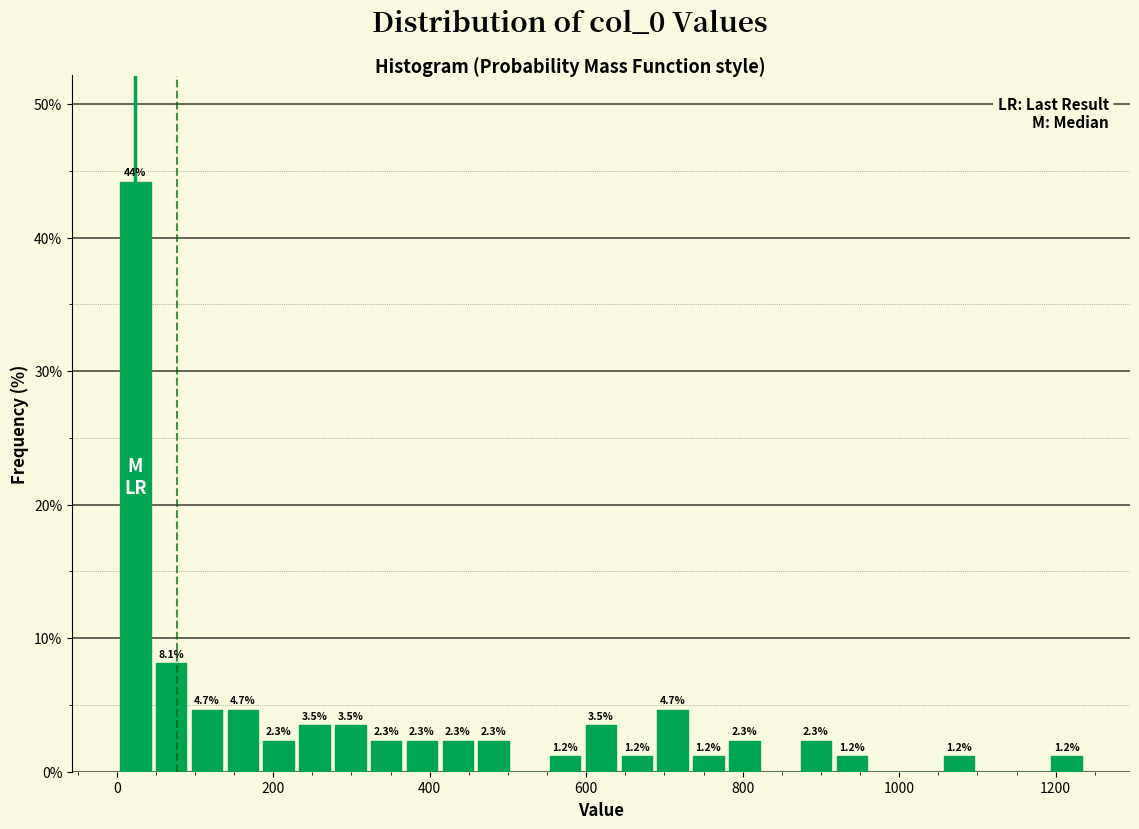

Around what value on the x-axis is the tallest bar? Give the approximate position of its centre, as read against the axis.

20